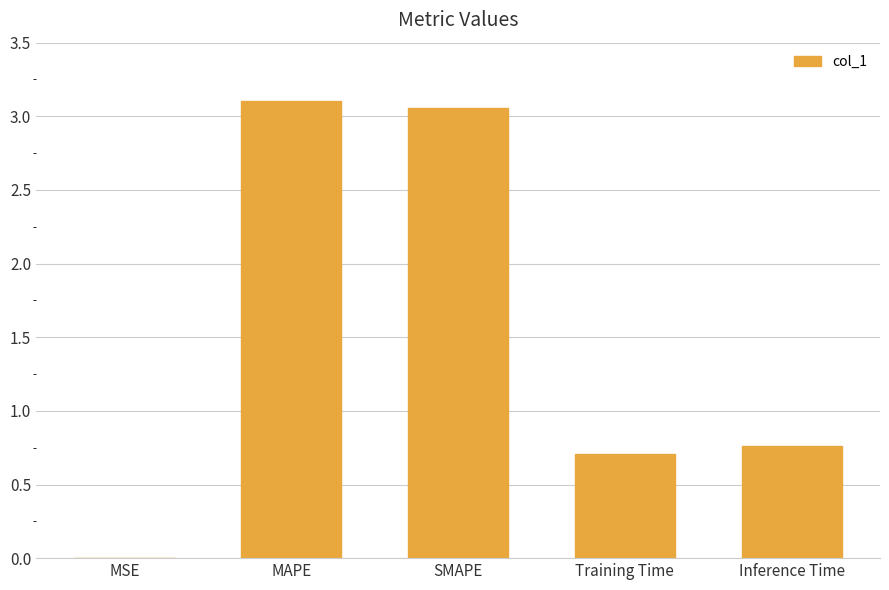

Between Training Time and SMAPE, which is larger?

SMAPE